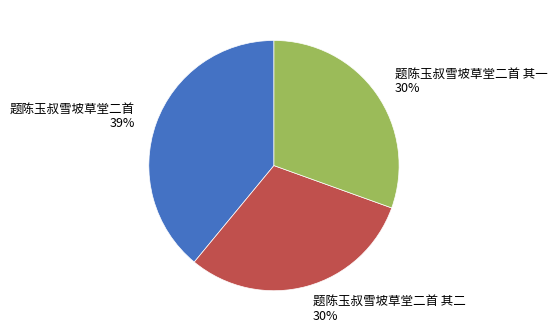

Is there any slice that represents more than half of the pie?

No